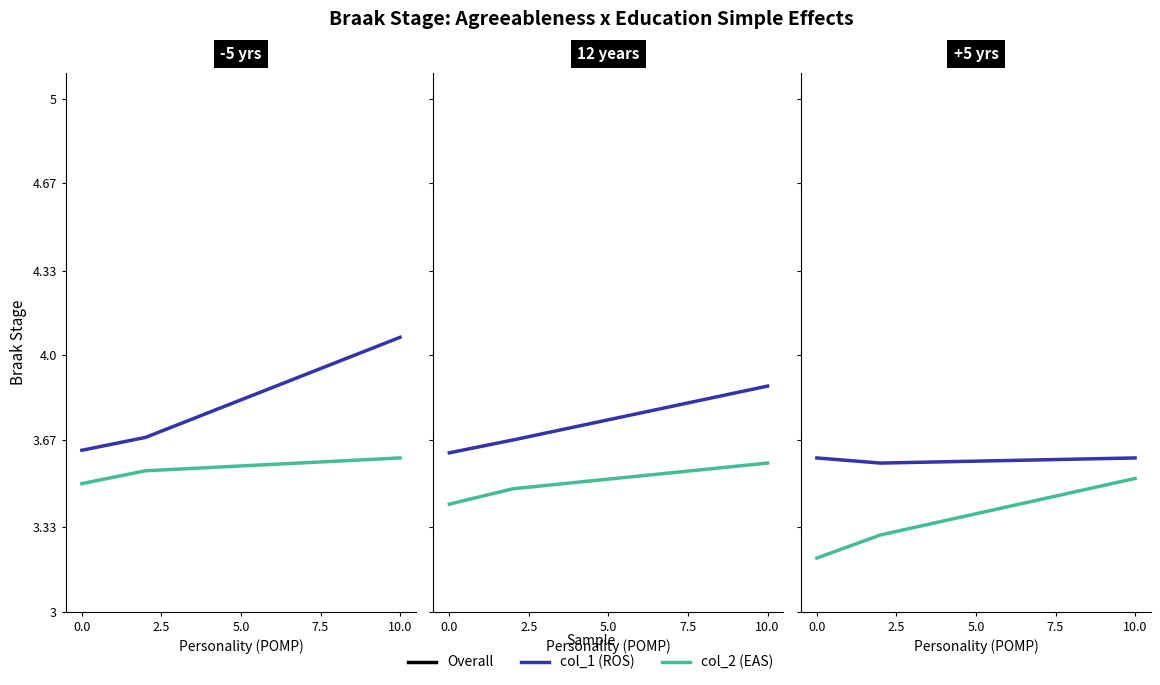

What is the sum of the col_1 values at 2.5 and 0.0?

7.2